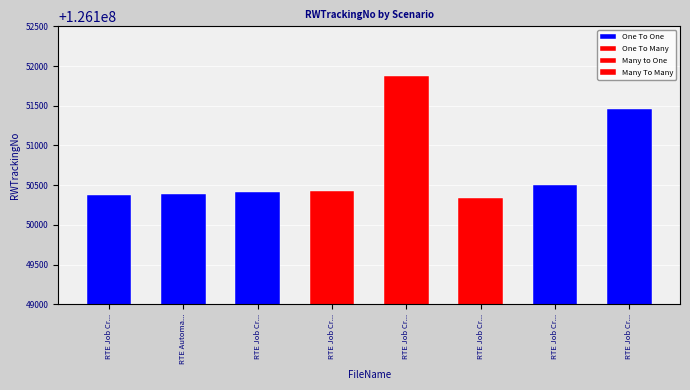

What is the change in value from One To One to One To One?

+25